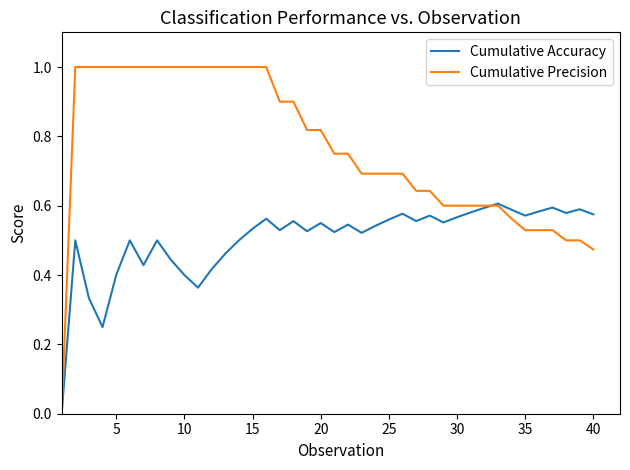

Which series has the largest total across all categories?

Cumulative Precision